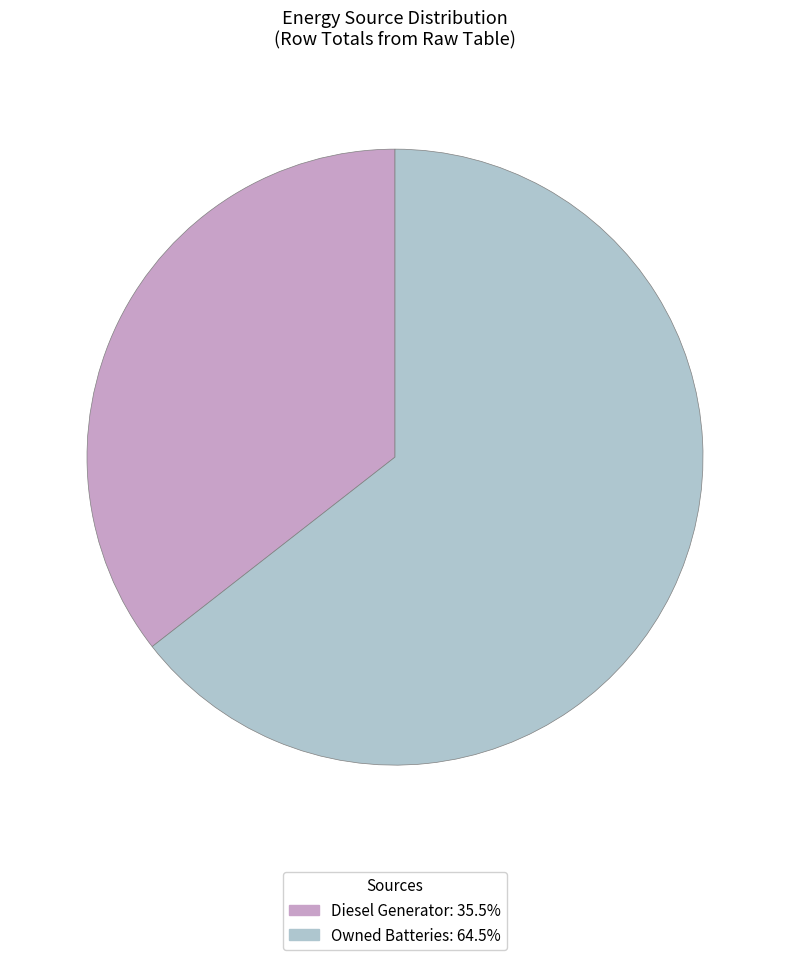

Is there any slice that represents more than half of the pie?

Yes